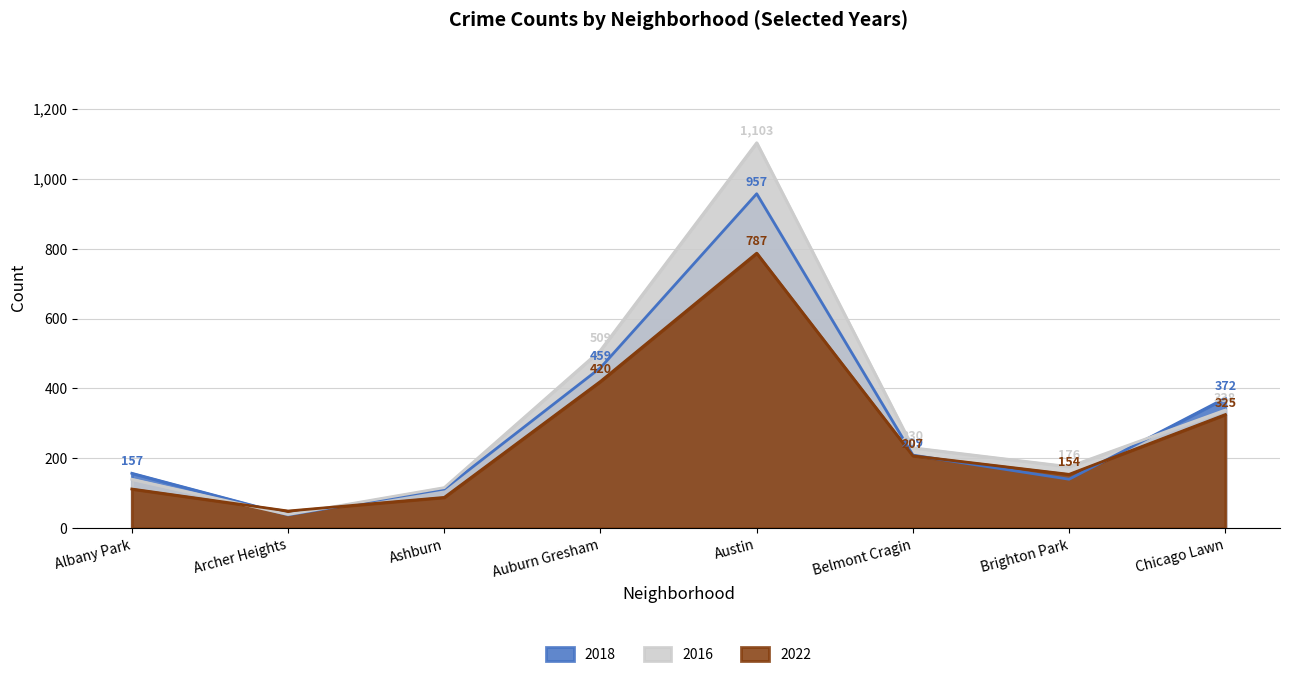

What are all the series names shown in the legend?

2018, 2016, 2022